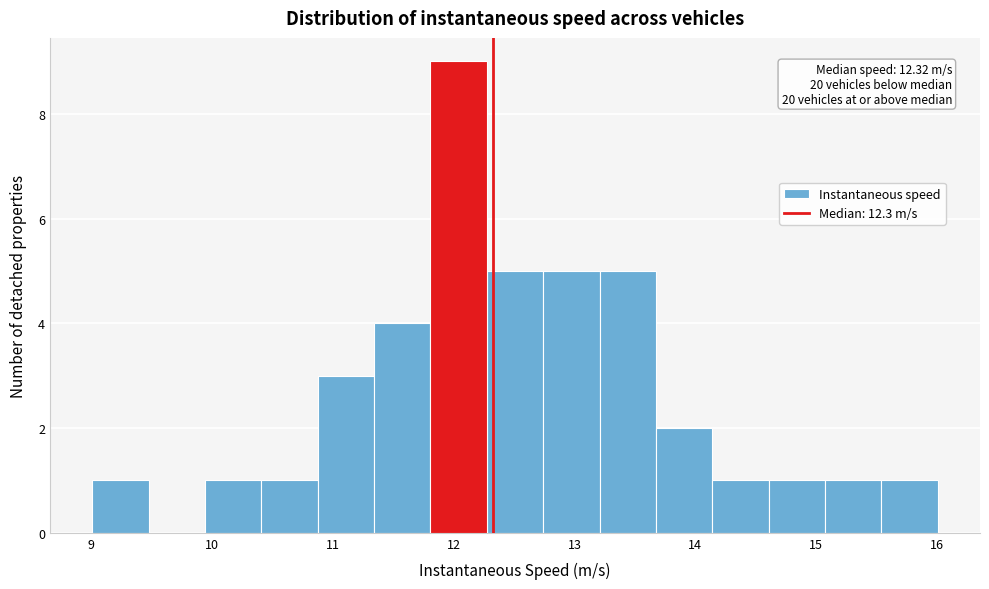

Which range on the x-axis has the tallest bar?

11.8 to 12.3